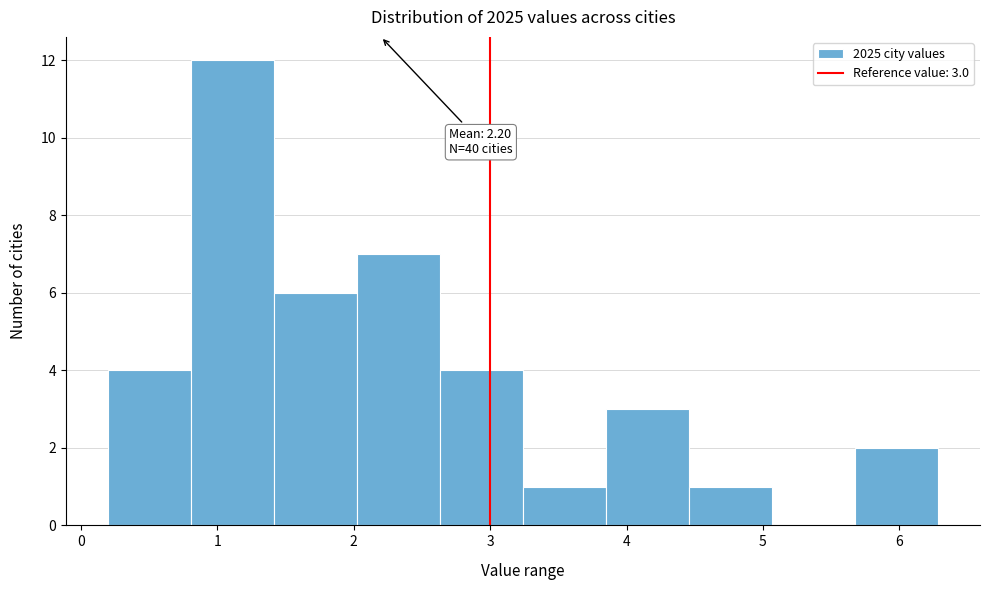

Over which range of the x-axis is the bar tallest?

0.8 to 1.4